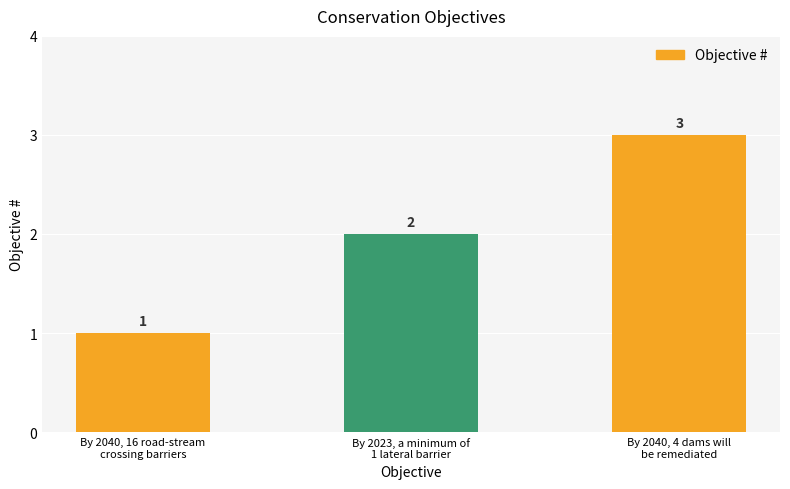

Reading left to right, list all the values displayed in this chart.

By 2040, 16 road-stream
crossing barriers=1	By 2023, a minimum of
1 lateral barrier=2	By 2040, 4 dams will
be remediated=3